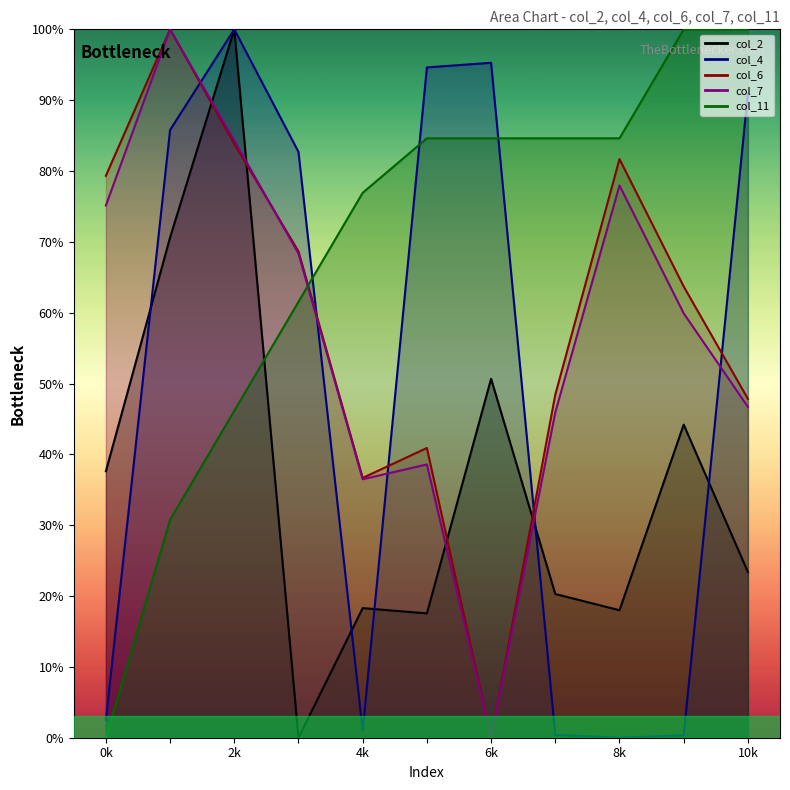

How many distinct data groups are displayed?

5